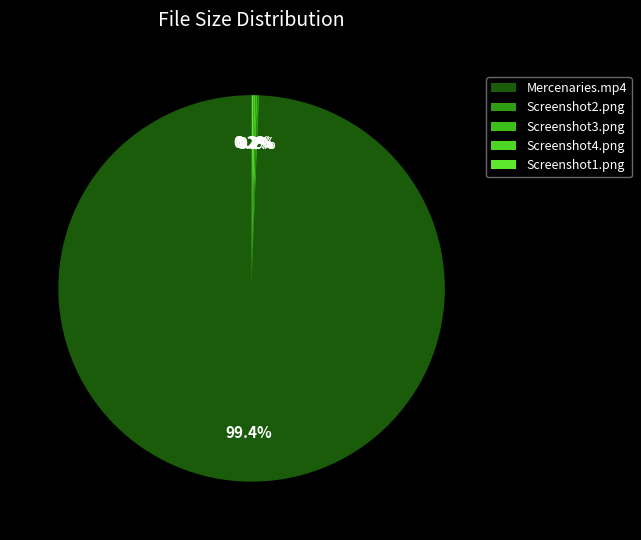

Which category accounts for the majority?

Mercenaries.mp4